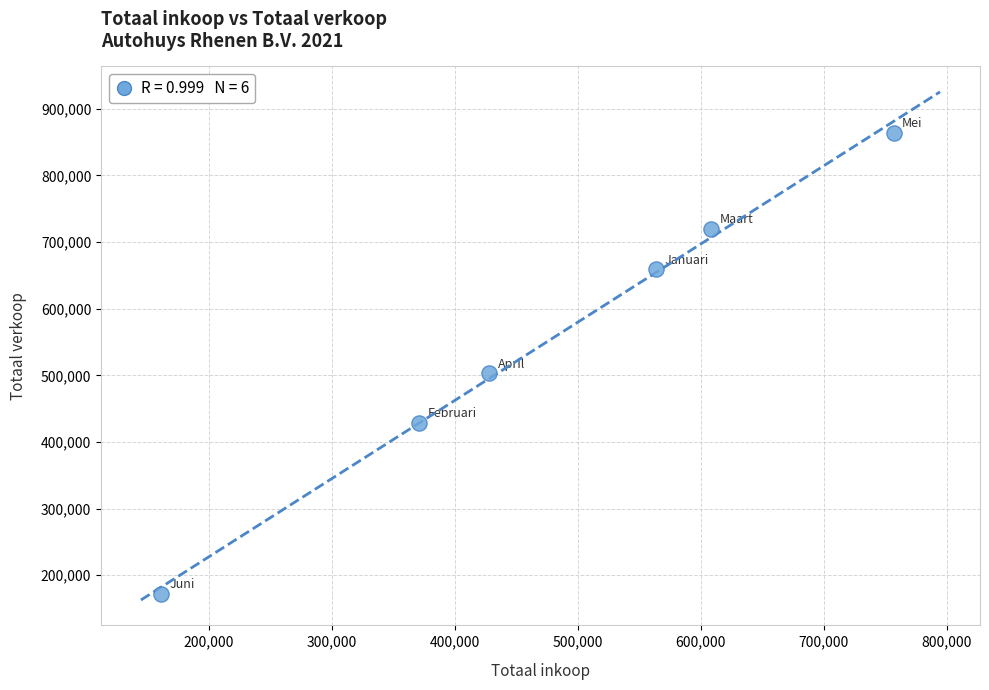

What is the average X value?

481448